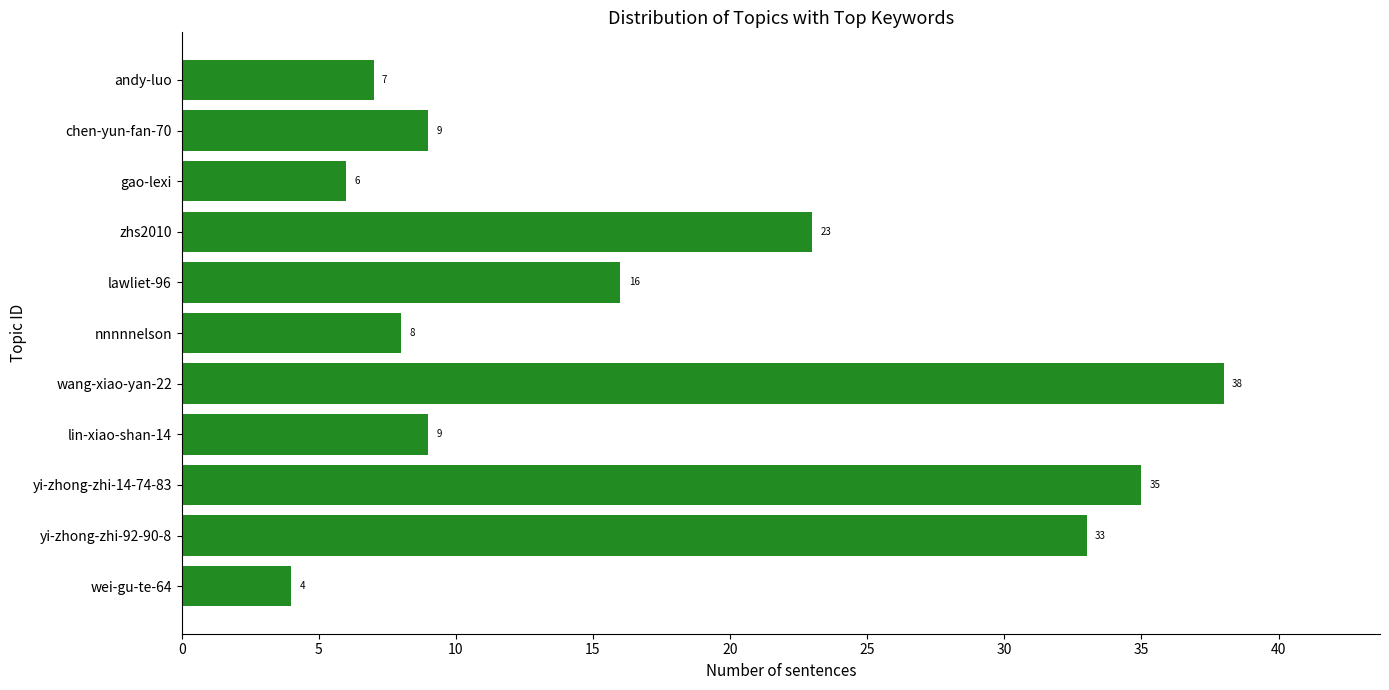

What is the difference between the maximum and minimum values?

34